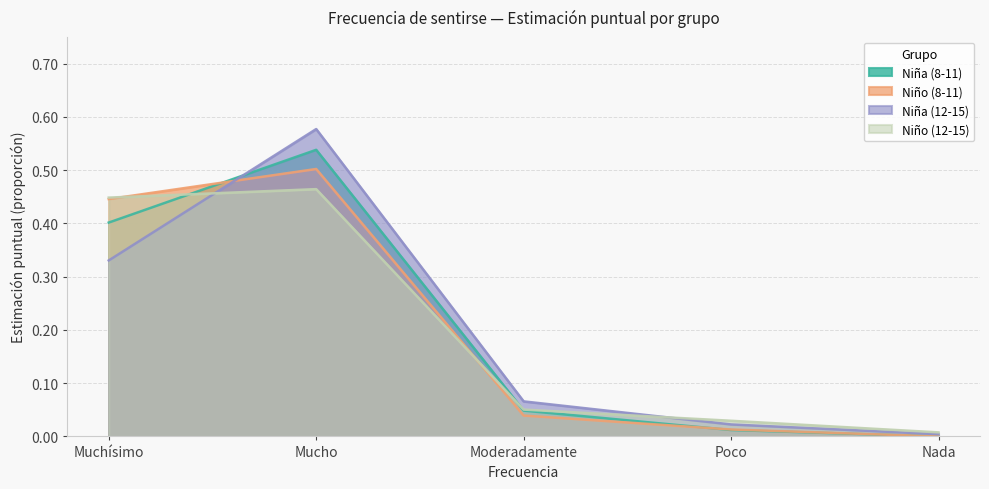

What is the sum of the Niño (8-11) values at Muchísimo and Nada?

0.4